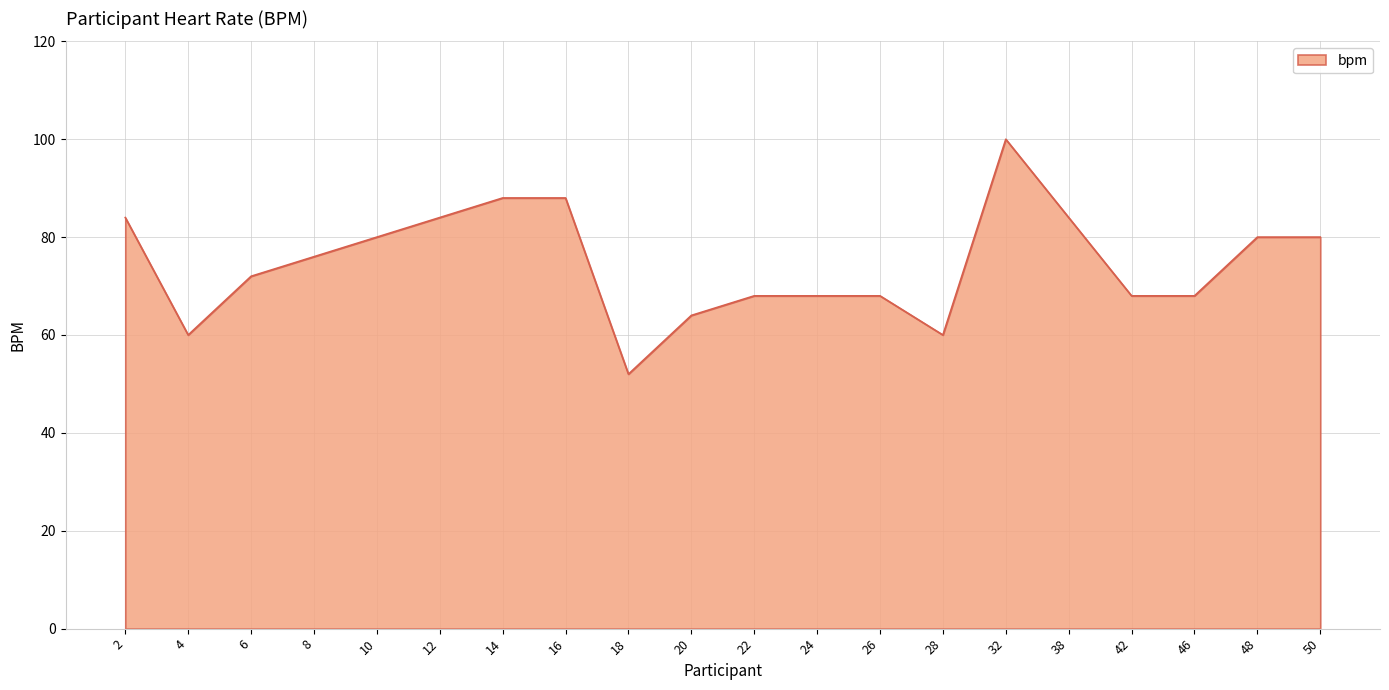

Count the number of categories in the chart.

20